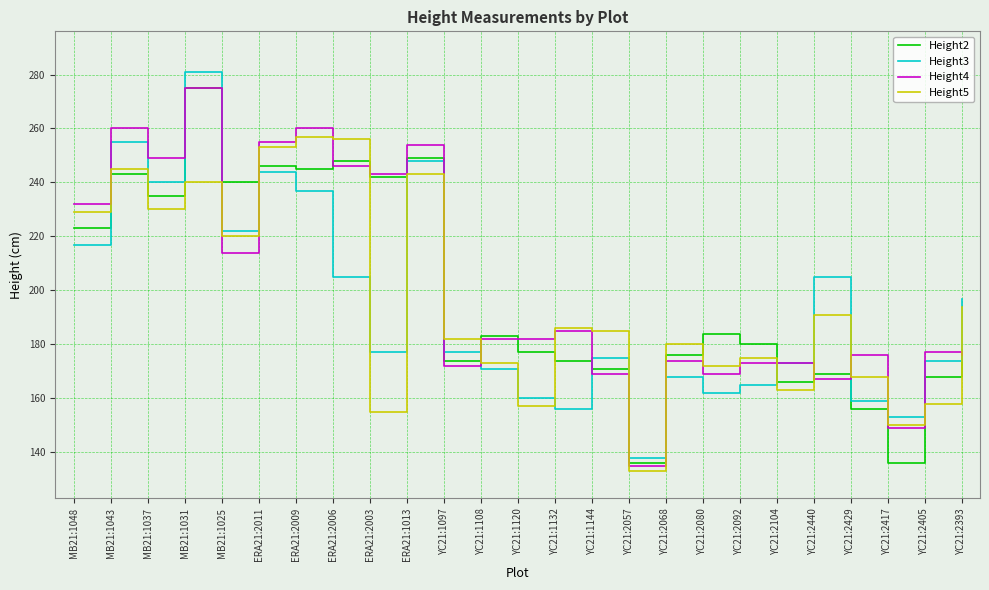

What is the difference between the second highest and minimum values in the Height4 series?

125